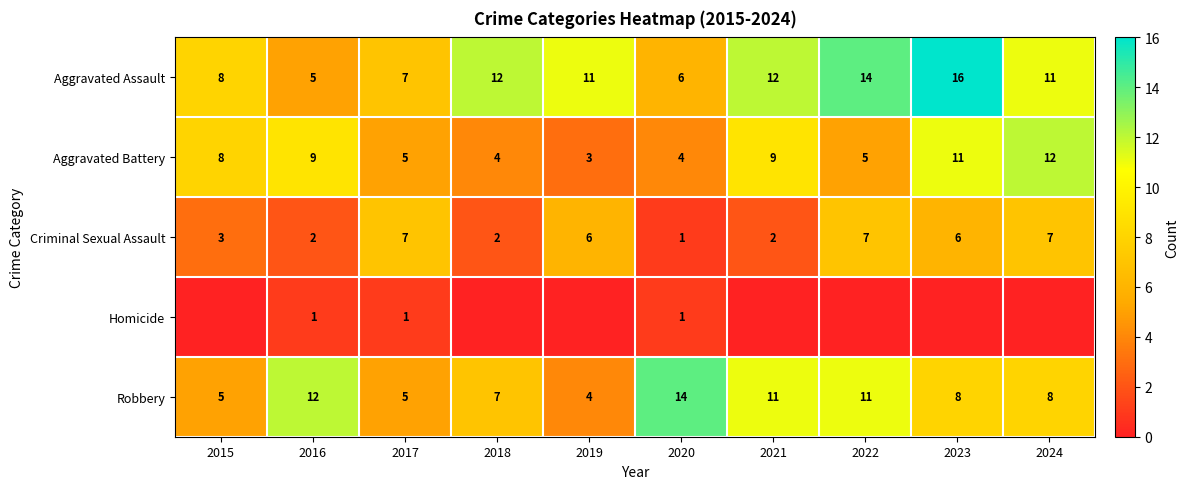

The value of Aggravated Battery at 2015 is 8. True or false?

True